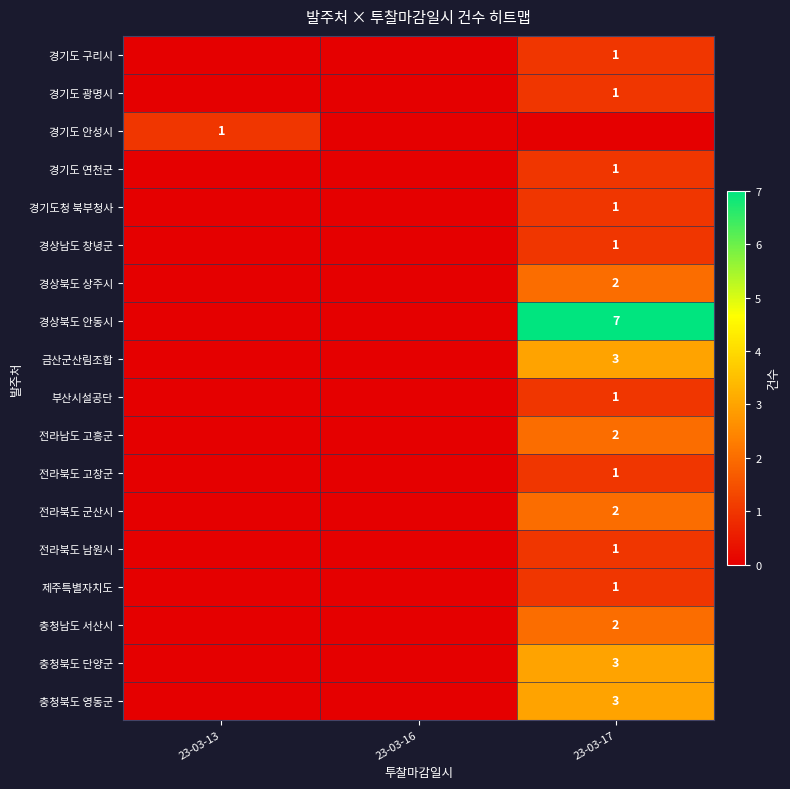

True or false: 충청북도 영동군 has a value of 1 at 23-03-17.

False